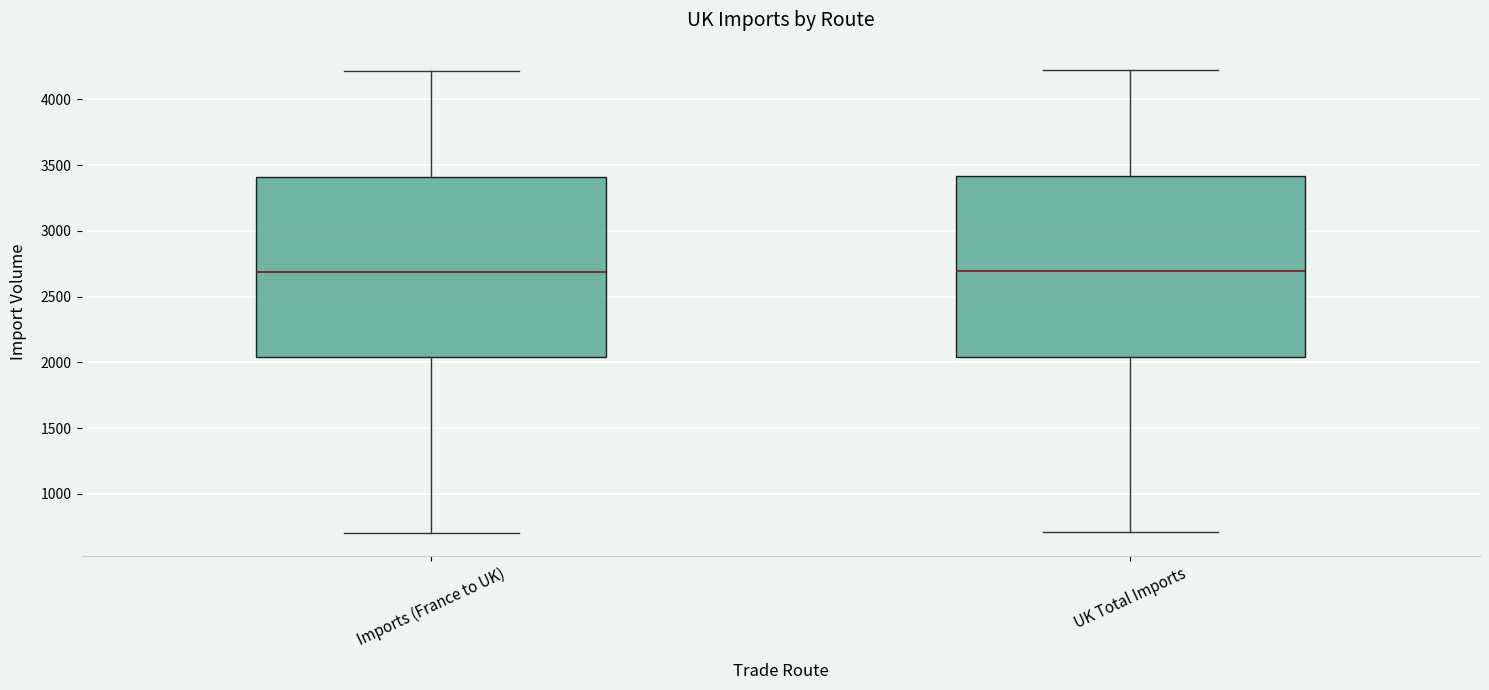

Reading left to right, transcribe this box plot: for each box, give where its median line is, the range the box spans, and where its two whiskers end, as read against the y-axis. The values are not printed on the chart, so give them approximately, as read against the axis.

Imports (France to UK): median 2700, box 2050 to 3400, whiskers 700 to 4200
UK Total Imports: median 2700, box 2050 to 3400, whiskers 700 to 4200